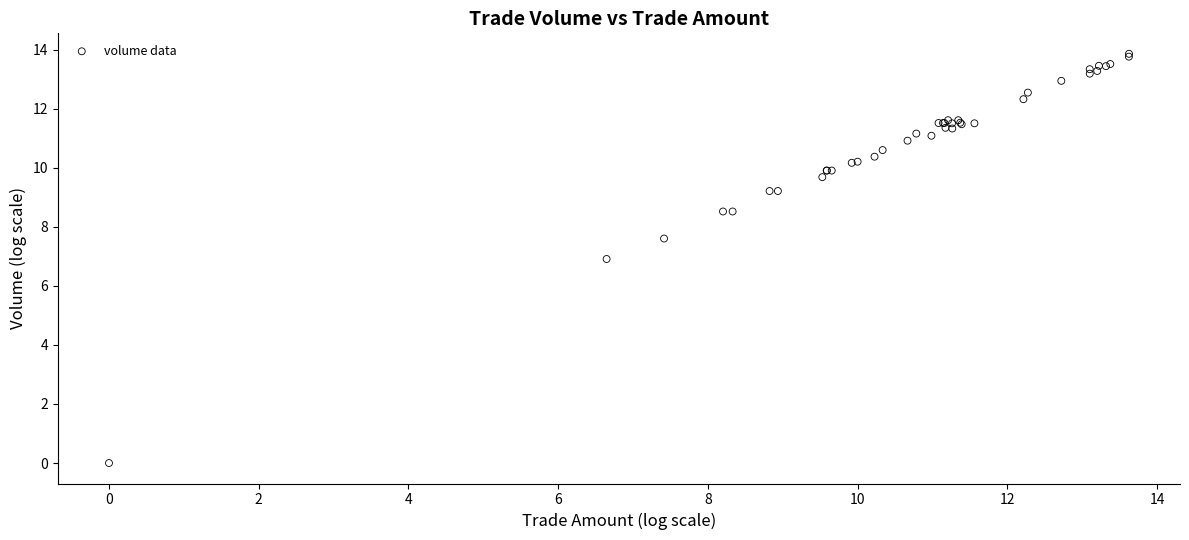

What Y value in the scatter plot is closest to 6?

6.9